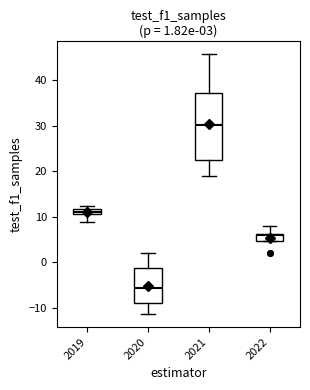

Comparing the boxes themselves (not the whiskers), which one is the tallest?

2021